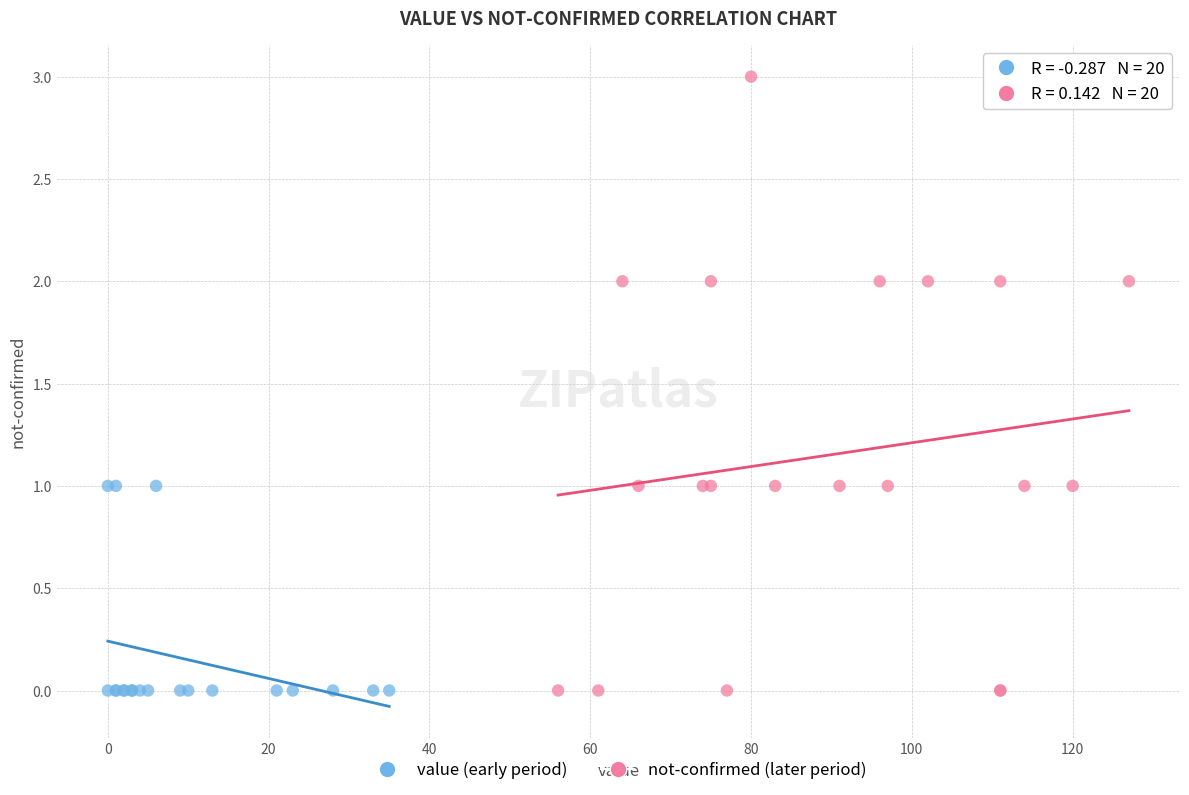

Which series has the largest Y range (max minus min)?

not-confirmed (later period)